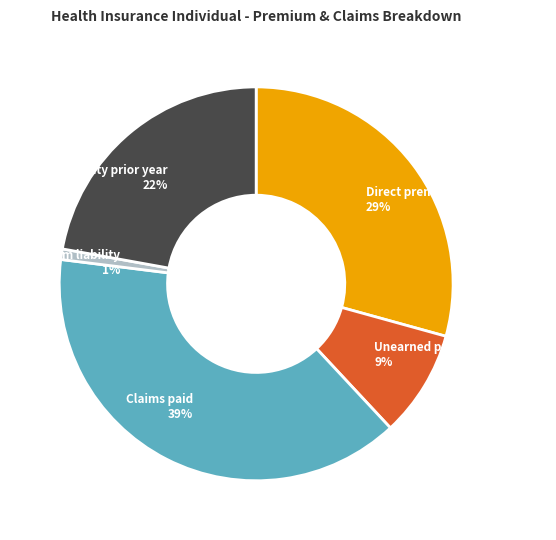

Between Claim liability and Direct premium written, which is larger?

Direct premium written